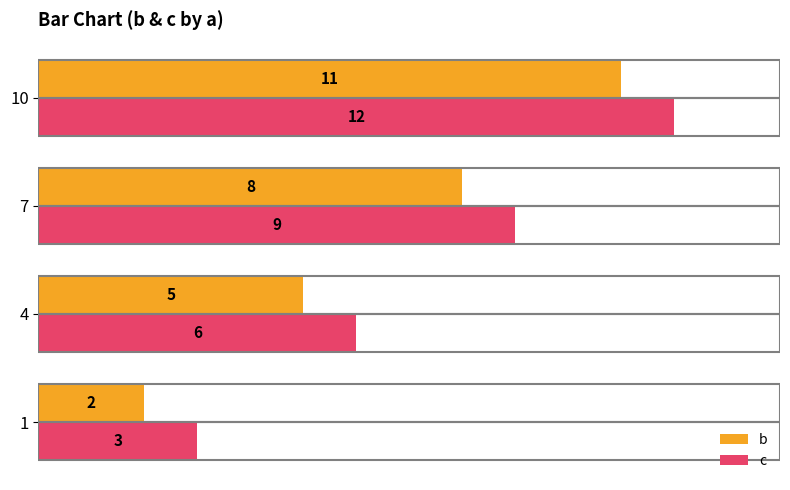

Rank the categories by c value from lowest to highest.

1, 4, 7, 10